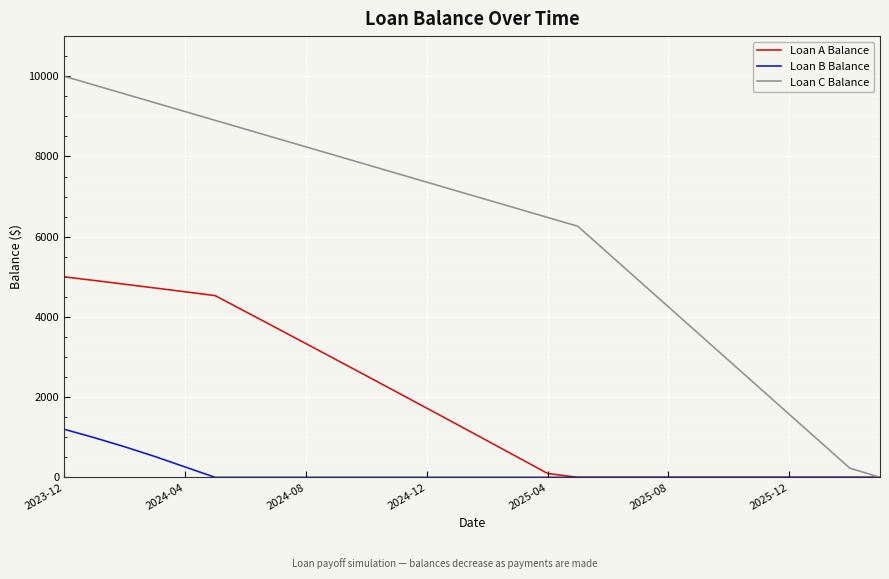

Rank the series by their average value, from lowest to highest.

Loan B Balance, Loan A Balance, Loan C Balance